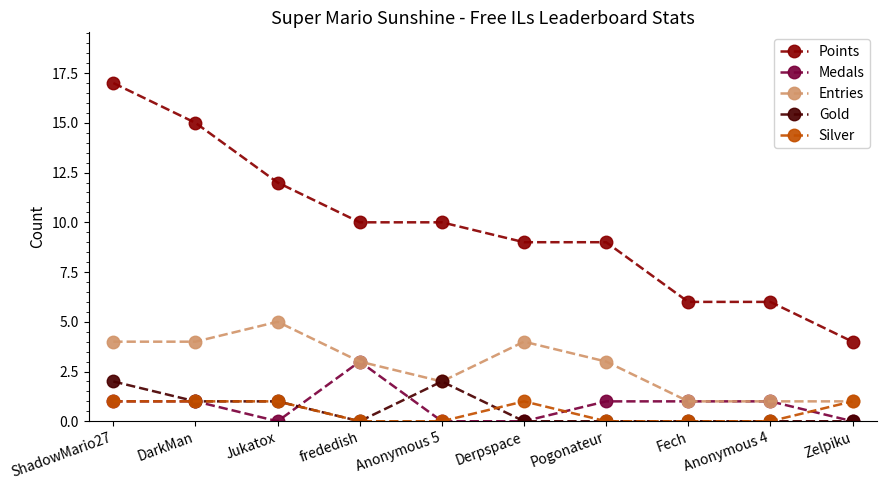

True or false: Medals has more than 0 points higher than both neighbors.

True